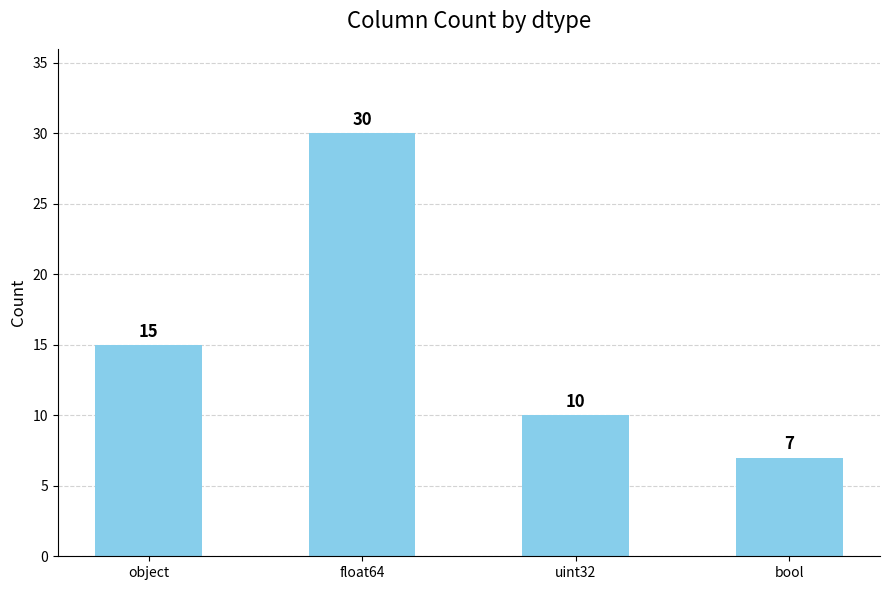

Where is the data nearest to the value 18?

object